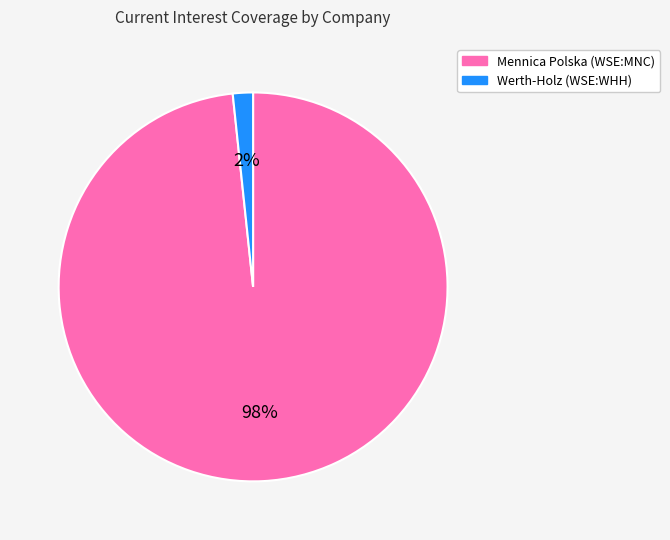

Is there a majority slice in this chart?

Yes